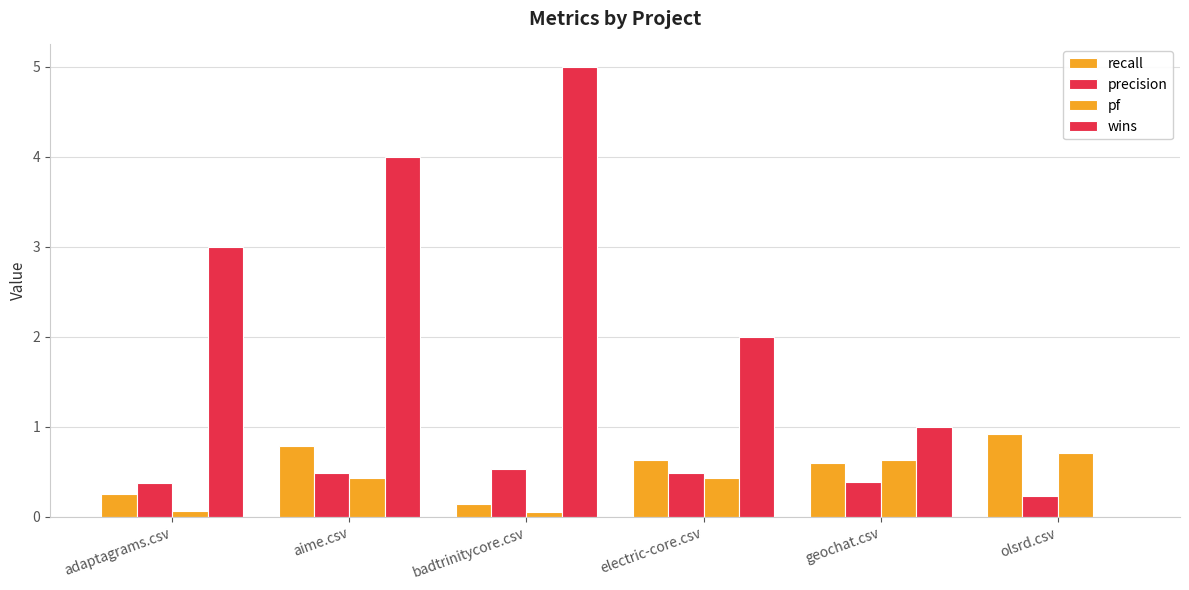

What is the total value across all series at badtrinitycore.csv?

5.7